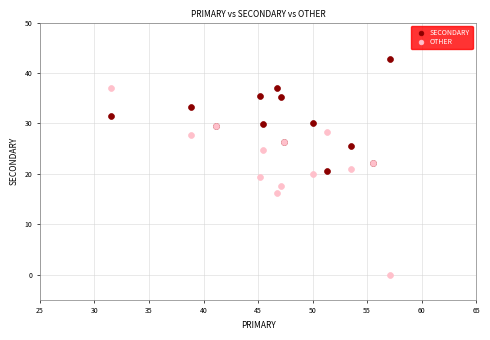

Which series contains the highest Y value?

SECONDARY